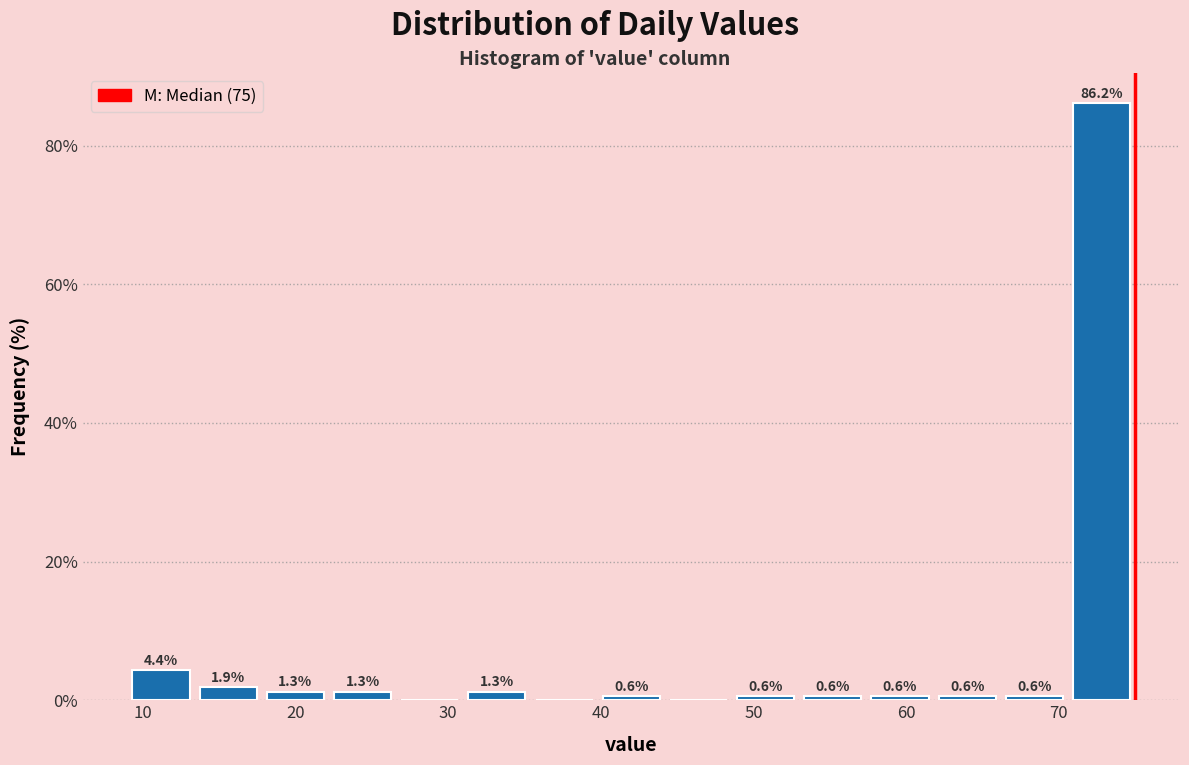

Over which range of the x-axis is the bar tallest?

70.6 to 75.0